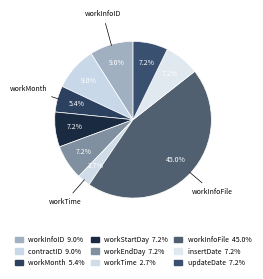

To the nearest percent, what is the difference between the largest and smallest slice percentages?

42%